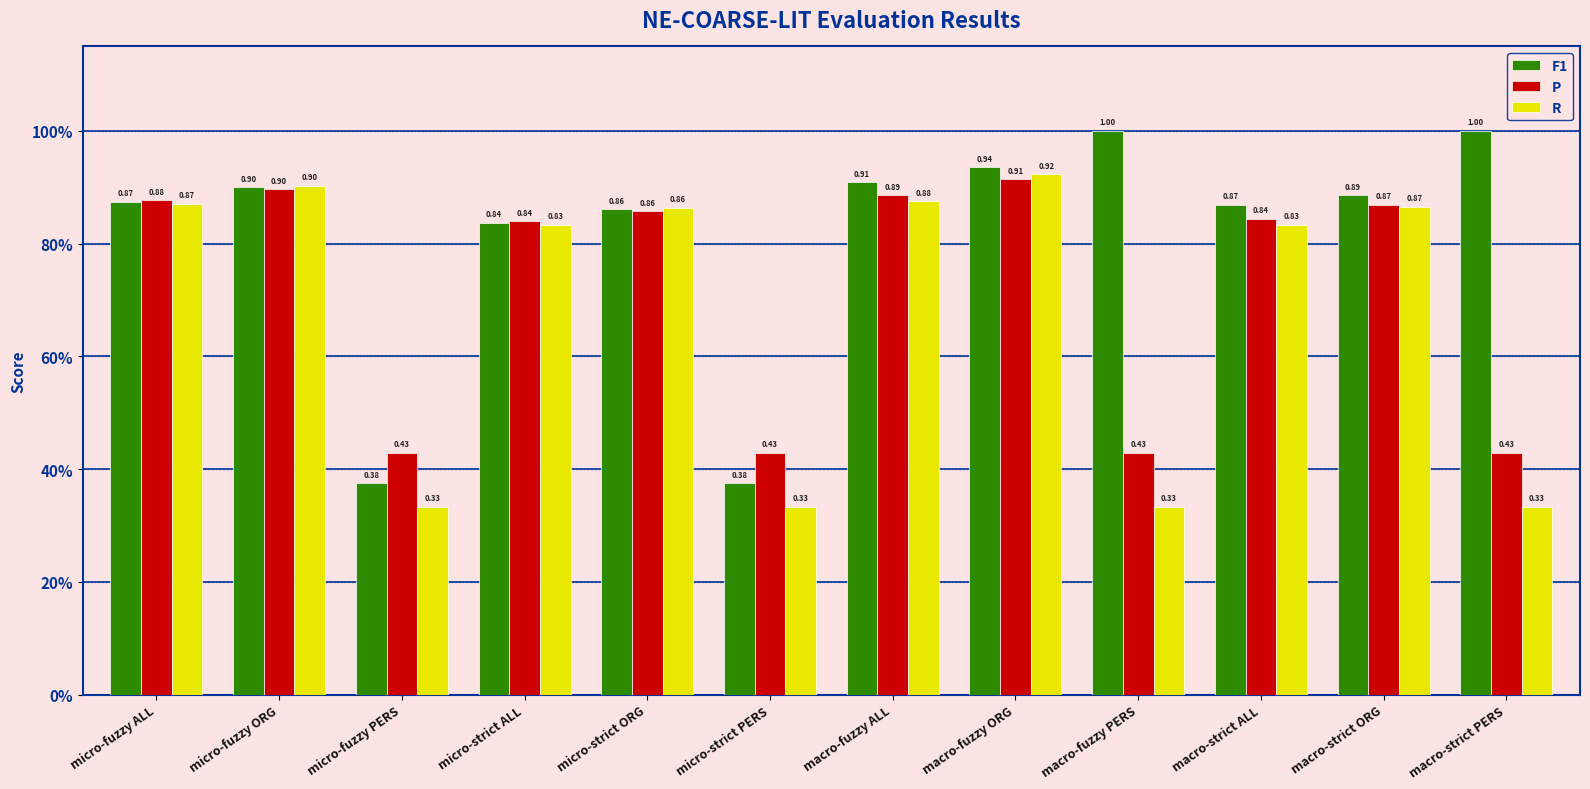

Reading left to right, extract all data points from this chart.

F1: micro-fuzzy ALL=0.9	micro-fuzzy ORG=0.9	micro-fuzzy PERS=0.4	micro-strict ALL=0.8	micro-strict ORG=0.9	micro-strict PERS=0.4	macro-fuzzy ALL=0.9	macro-fuzzy ORG=0.9	macro-fuzzy PERS=1.0	macro-strict ALL=0.9	macro-strict ORG=0.9	macro-strict PERS=1.0
P: micro-fuzzy ALL=0.9	micro-fuzzy ORG=0.9	micro-fuzzy PERS=0.4	micro-strict ALL=0.8	micro-strict ORG=0.9	micro-strict PERS=0.4	macro-fuzzy ALL=0.9	macro-fuzzy ORG=0.9	macro-fuzzy PERS=0.4	macro-strict ALL=0.8	macro-strict ORG=0.9	macro-strict PERS=0.4
R: micro-fuzzy ALL=0.9	micro-fuzzy ORG=0.9	micro-fuzzy PERS=0.3	micro-strict ALL=0.8	micro-strict ORG=0.9	micro-strict PERS=0.3	macro-fuzzy ALL=0.9	macro-fuzzy ORG=0.9	macro-fuzzy PERS=0.3	macro-strict ALL=0.8	macro-strict ORG=0.9	macro-strict PERS=0.3